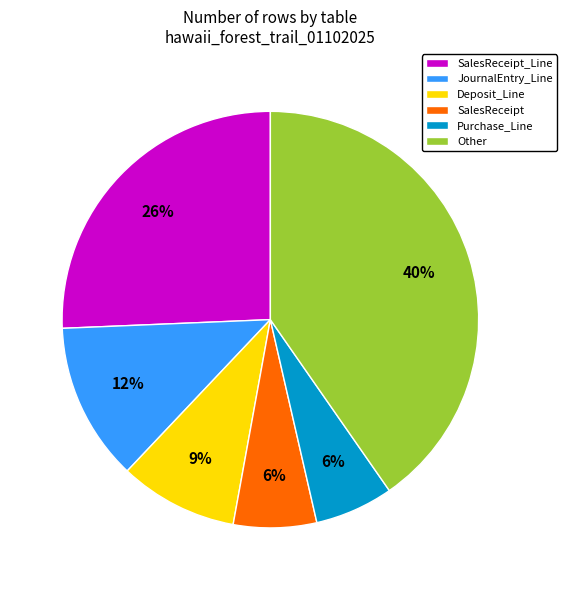

Which slice is the largest?

Other